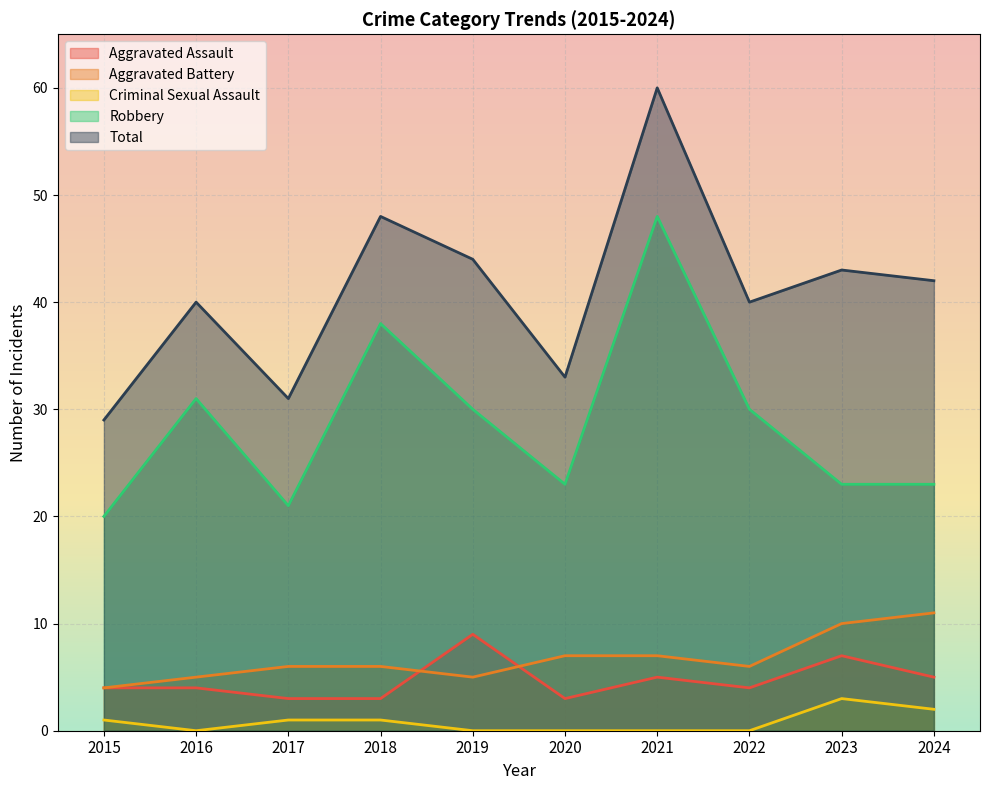

What is the sum of all Aggravated Battery values?

67